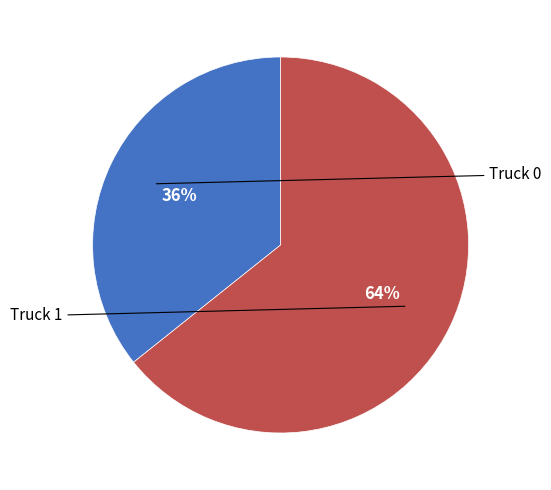

Is there any slice that represents more than half of the pie?

Yes